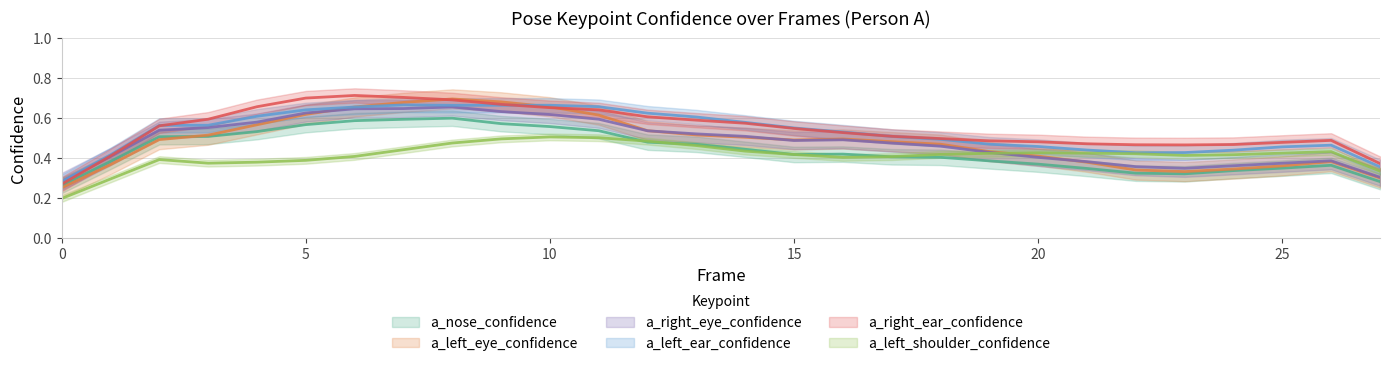

Is the value of a_nose_confidence at 6 greater than the value of a_left_ear_confidence at 20?

Yes